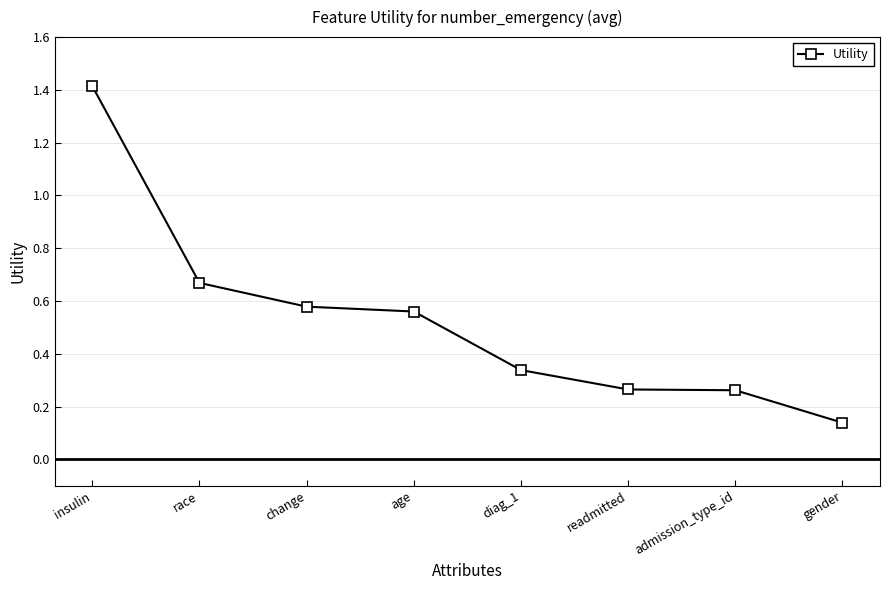

What is the average value?

0.5